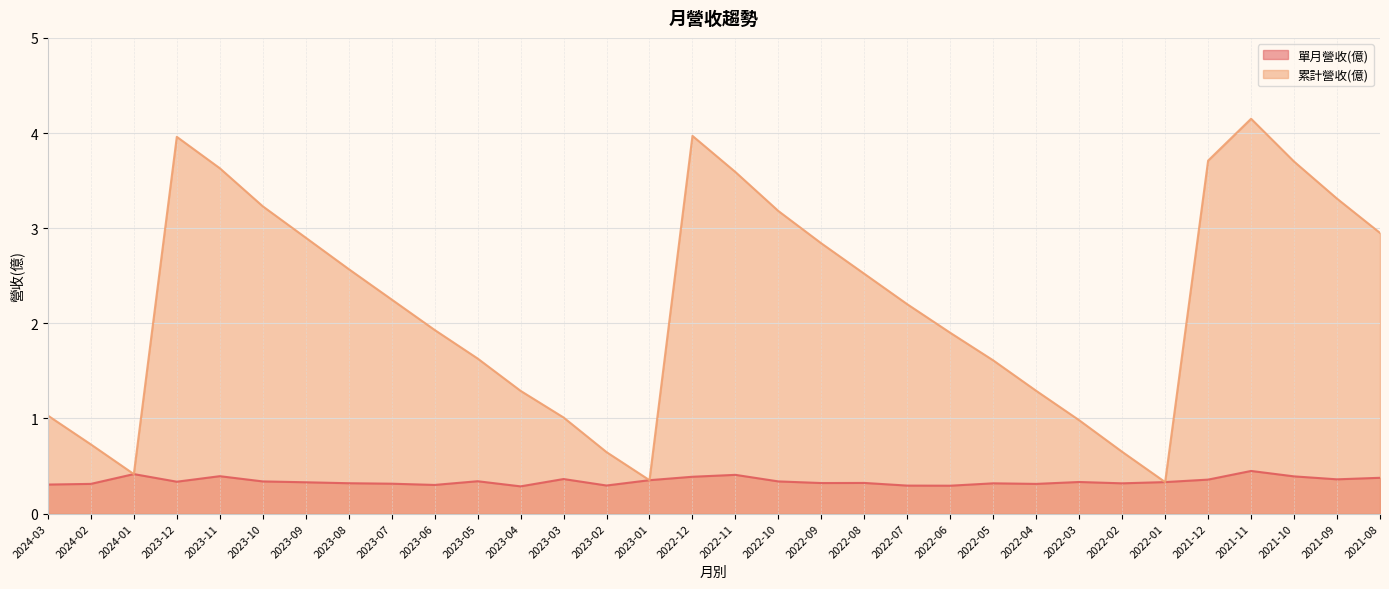

How many lines are shown in the chart?

2